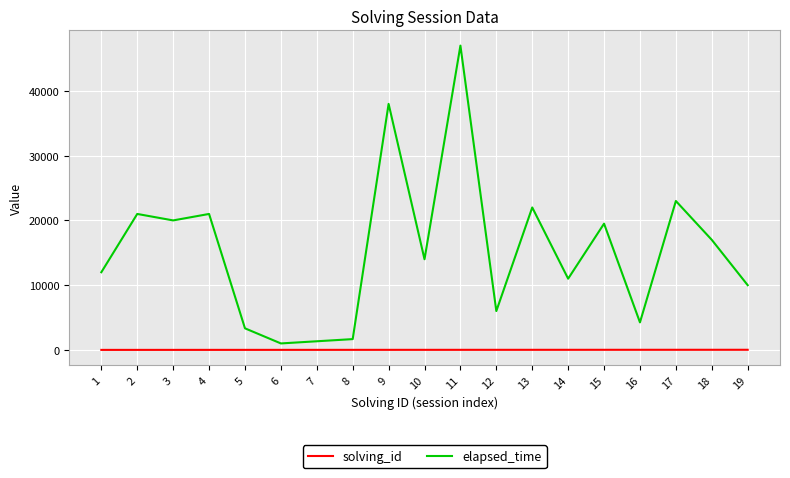

What is the greatest value displayed?

47000